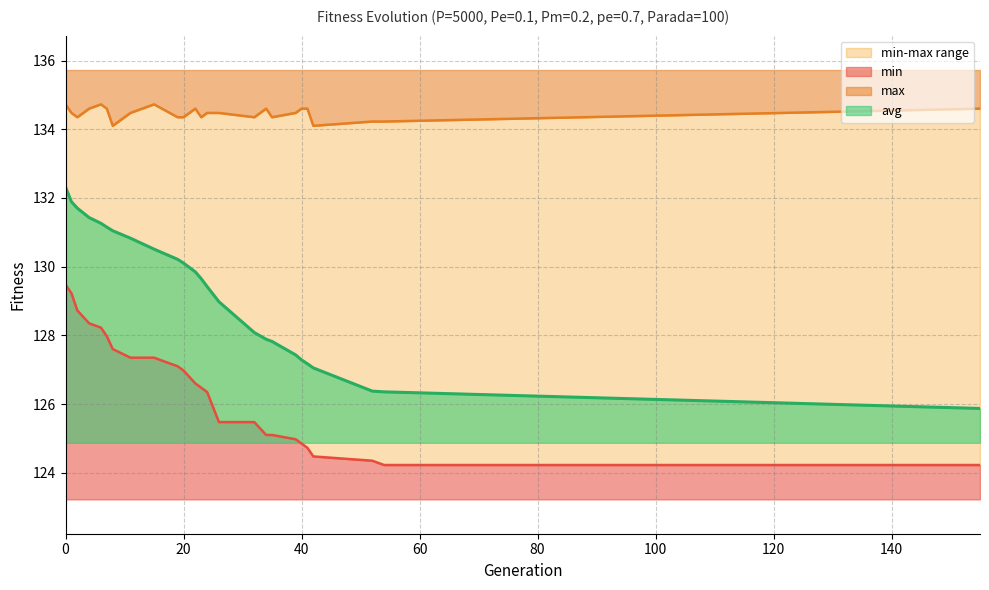

What is the maximum value for avg?

132.3